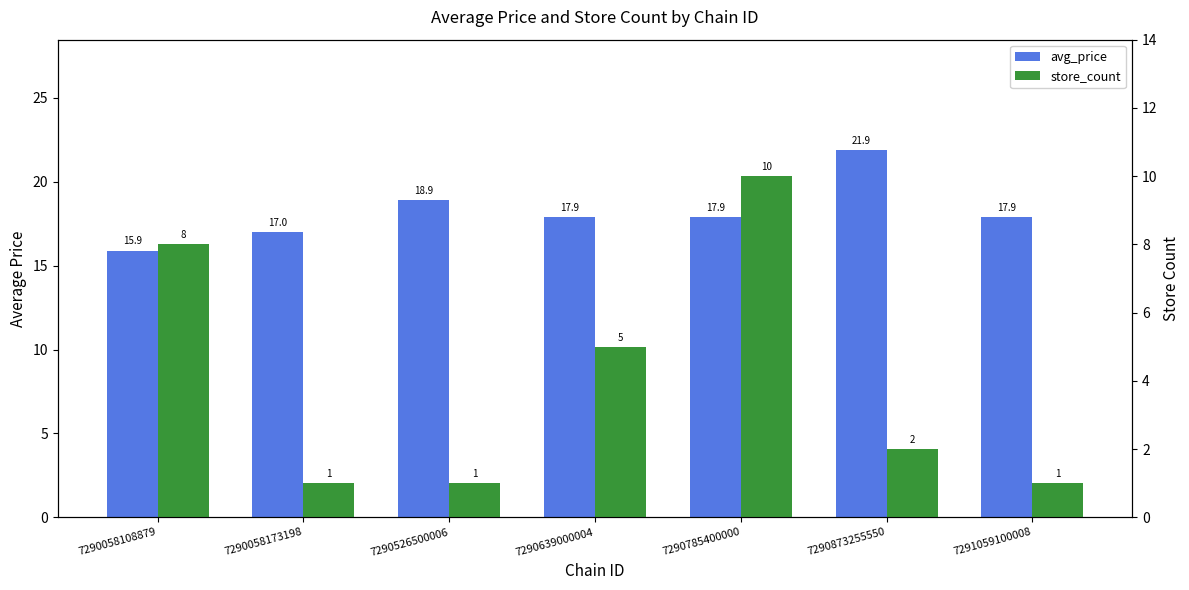

Reading left to right, extract all data points from this chart.

avg_price: 7290058108879=15.9	7290058173198=17.0	7290526500006=18.9	7290639000004=17.9	7290785400000=17.9	7290873255550=21.9	7291059100008=17.9
store_count: 7290058108879=8.0	7290058173198=1.0	7290526500006=1.0	7290639000004=5.0	7290785400000=10.0	7290873255550=2.0	7291059100008=1.0